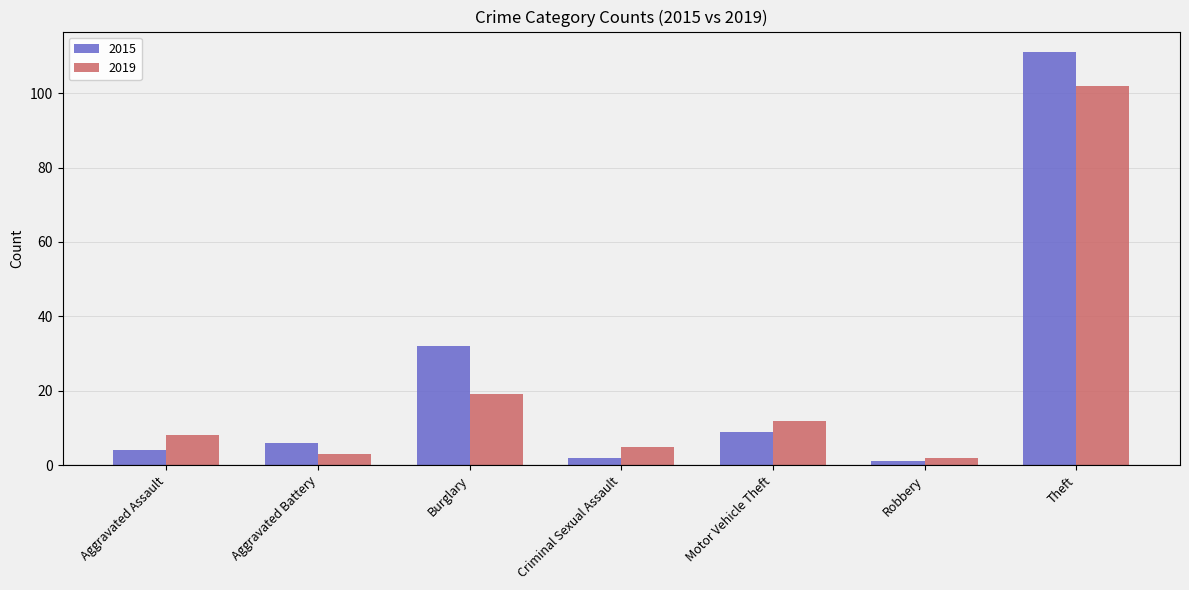

Which series has the largest range (max minus min)?

2015